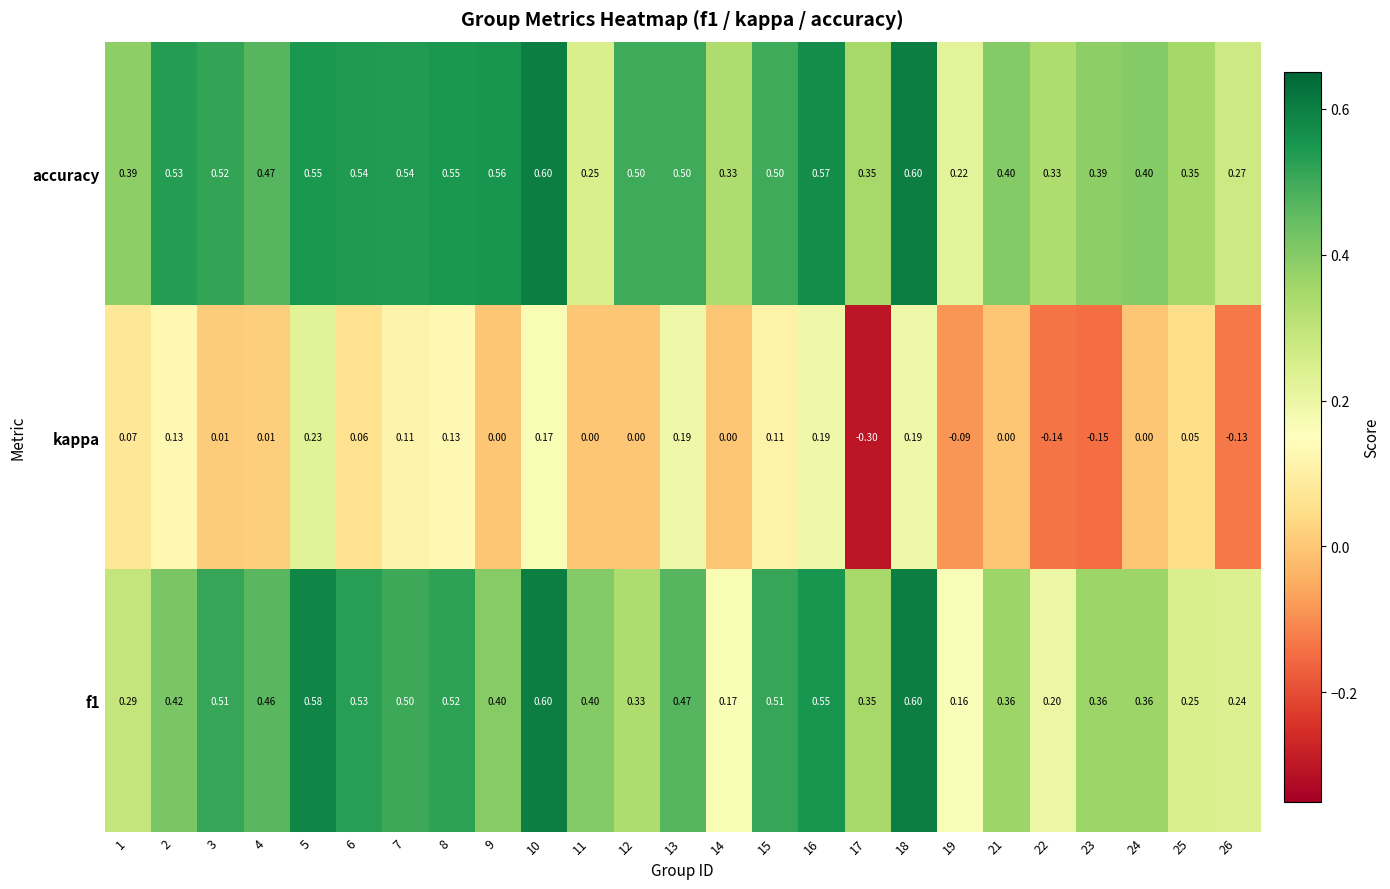

What is the greatest value displayed?

0.6